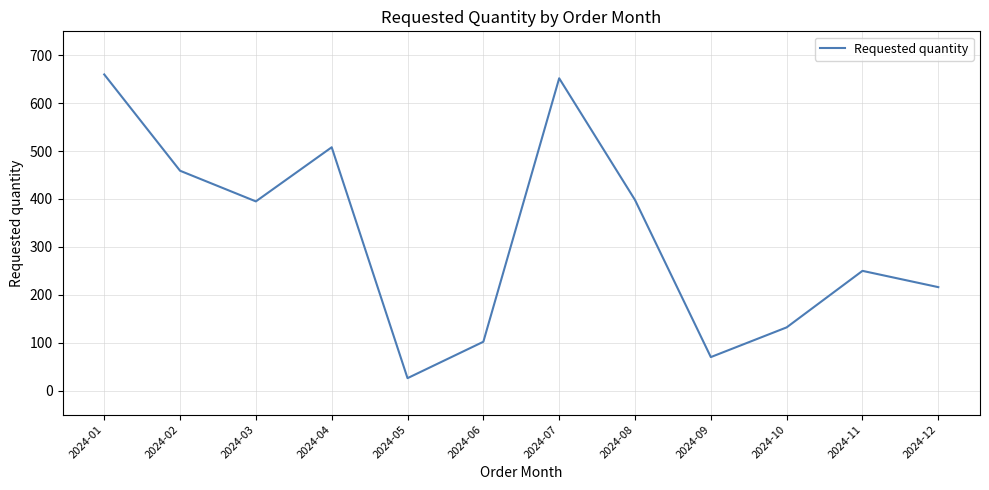

Approximately how many times larger is the value at 2024-11 compared to 2024-12?

1.2